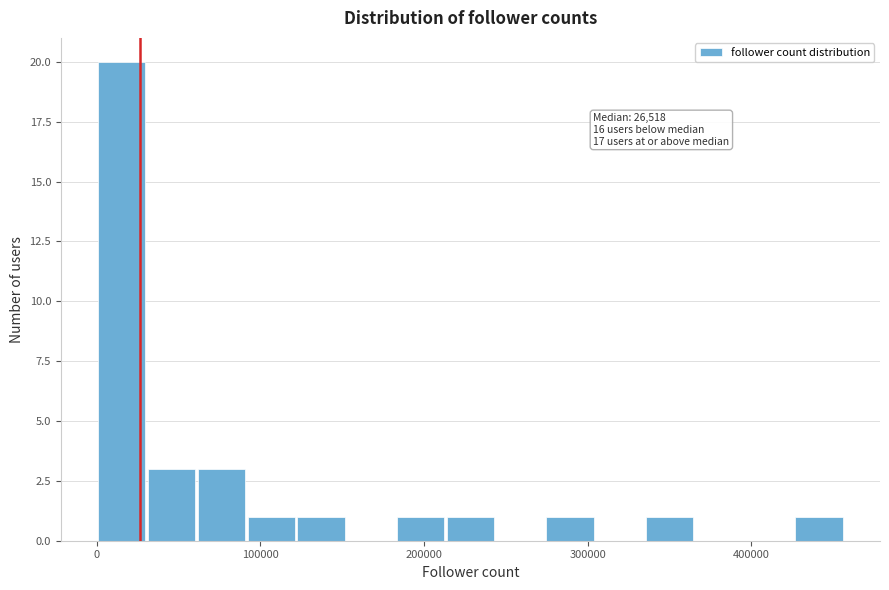

Read against the x-axis, roughly where is the centre of the tallest bar?

20000